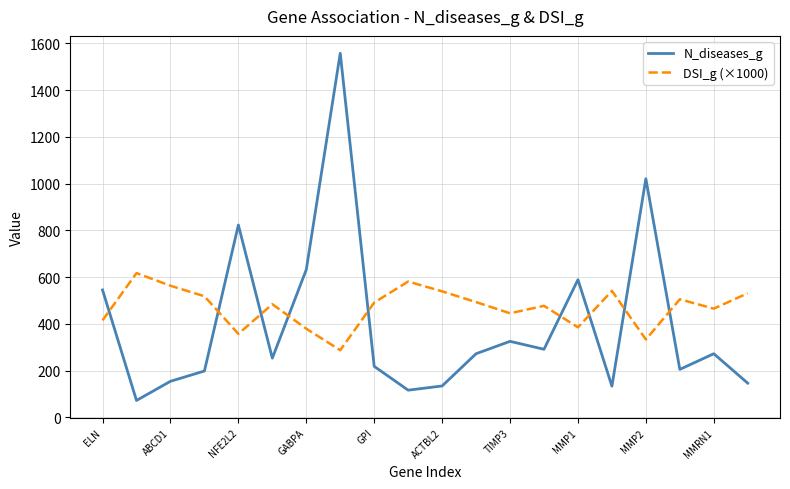

What is the difference between the maximum and minimum values in the DSI_g (×1000) series?

330